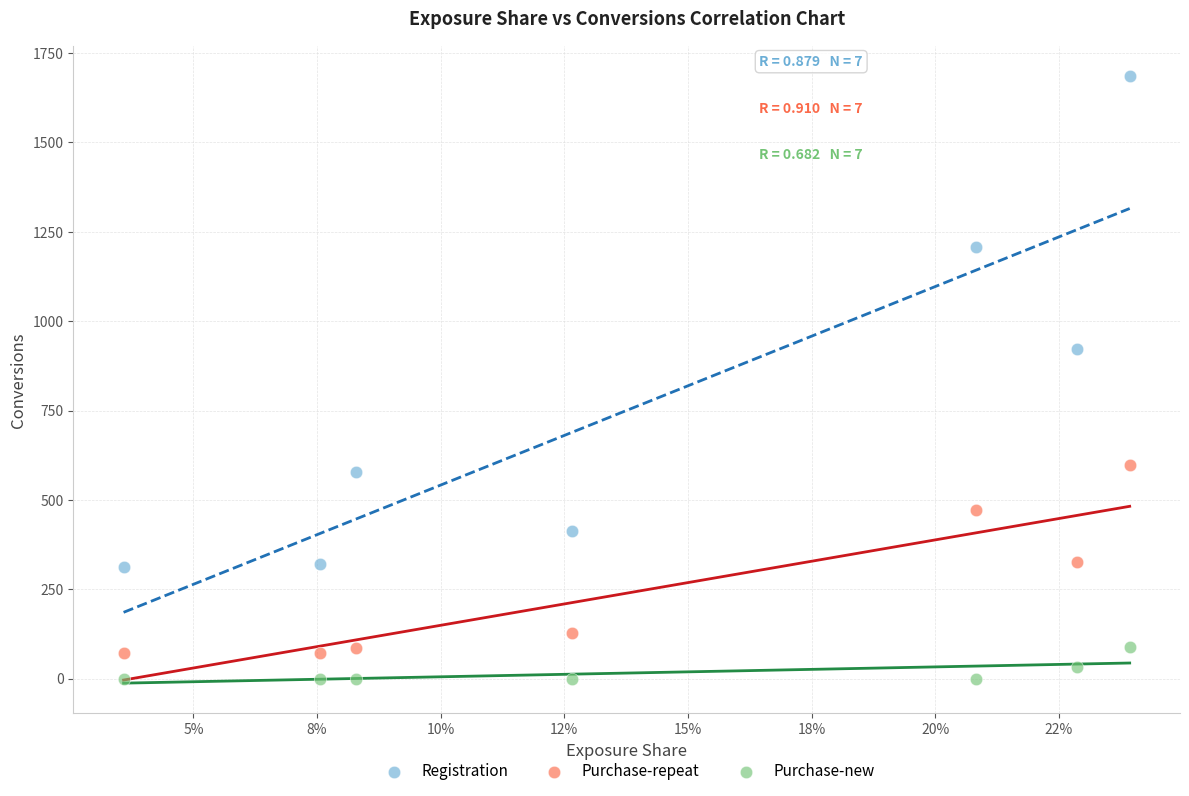

Which series has the widest spread of Y values?

Registration